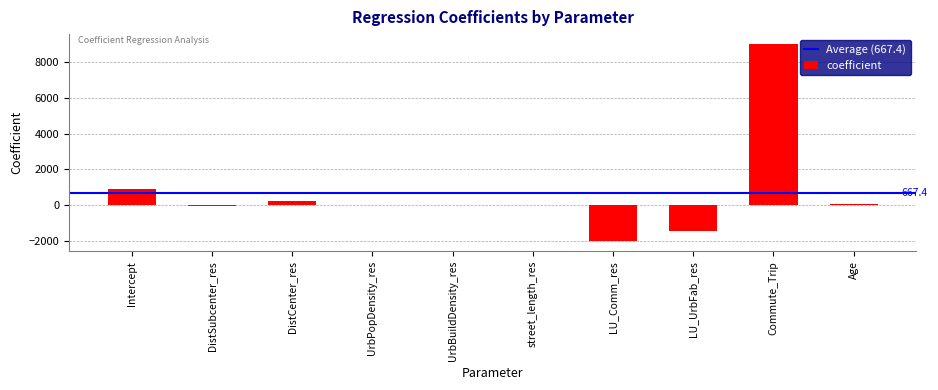

Are the bars horizontal?

No